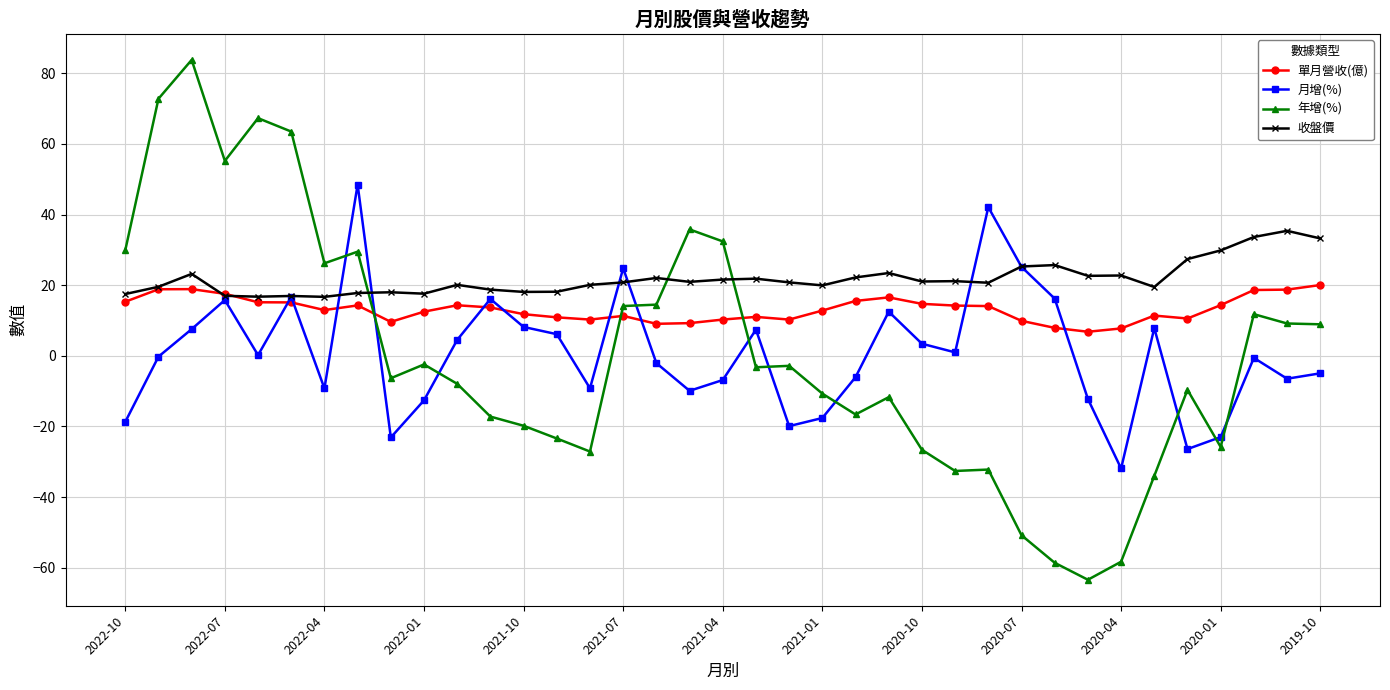

What is the difference between the second highest and second lowest values in the 單月營收(億) series?

11.1